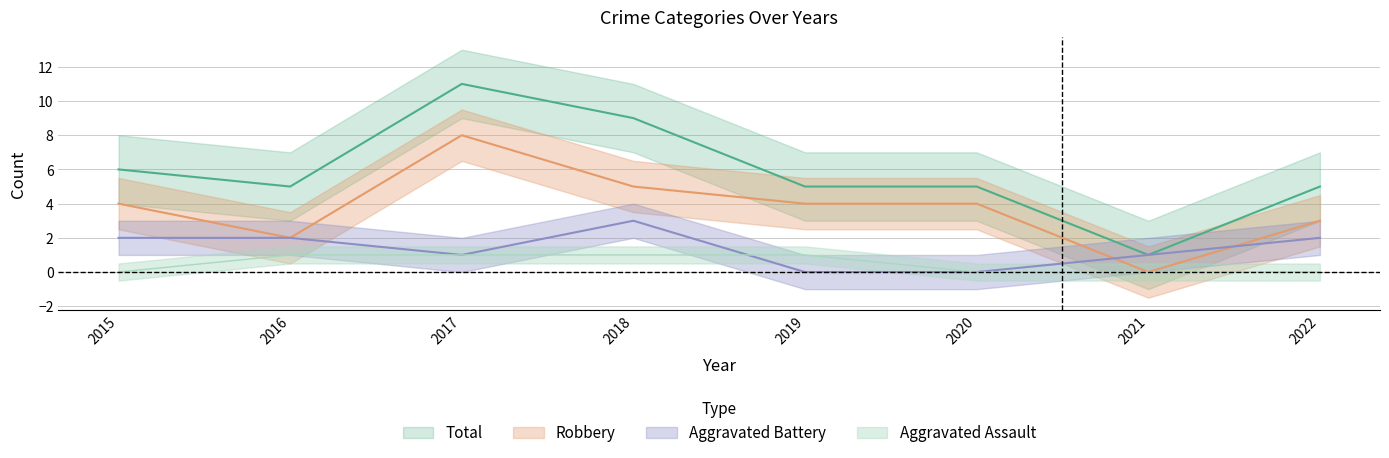

Reading left to right, transcribe all the data shown in this chart.

Aggravated Assault: 0	1	1	1	1	0	0	0
Aggravated Battery: 2	2	1	3	0	0	1	2
Robbery: 4	2	8	5	4	4	0	3
Total: 6	5	11	9	5	5	1	5